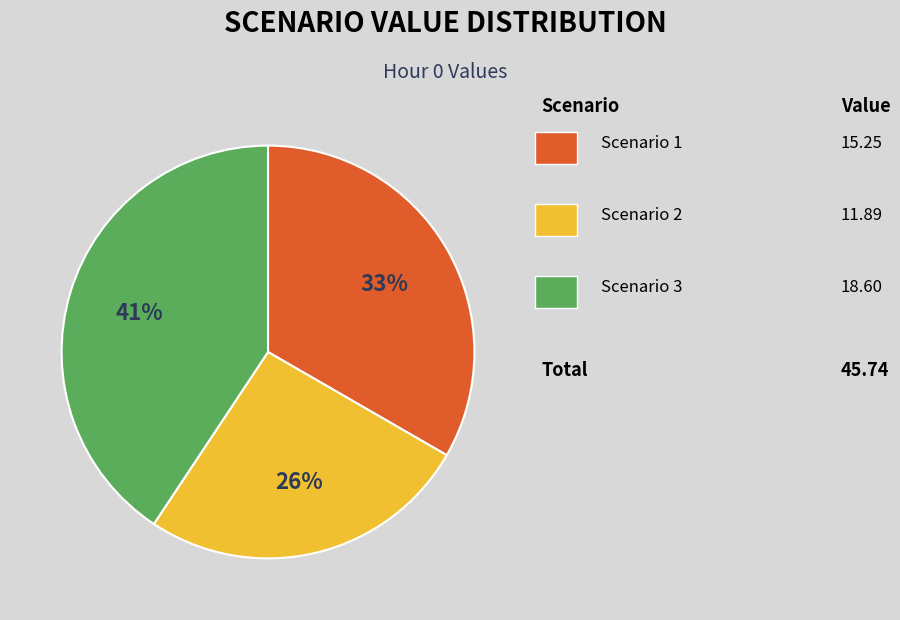

To the nearest percent, what is the difference between the largest and smallest slice percentages?

15%